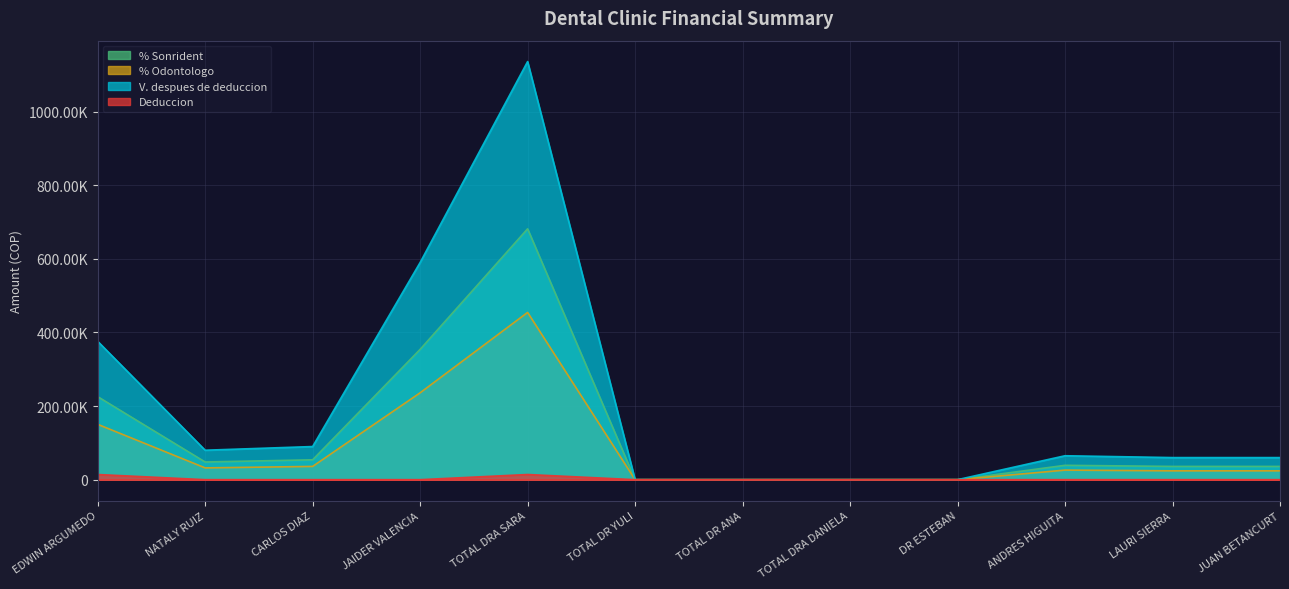

What is the label of the 11th point from the left?

LAURI SIERRA